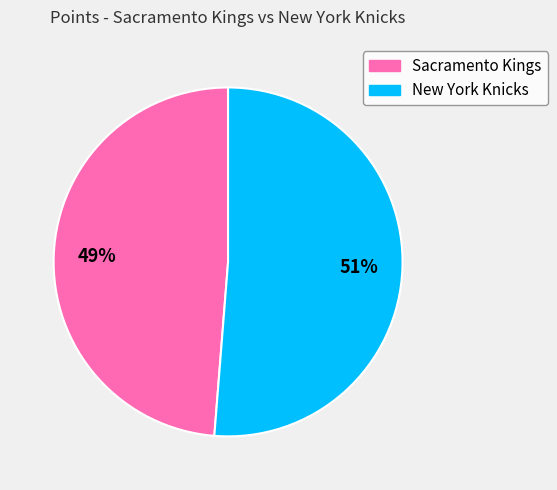

Does New York Knicks represent more than half of the total?

Yes